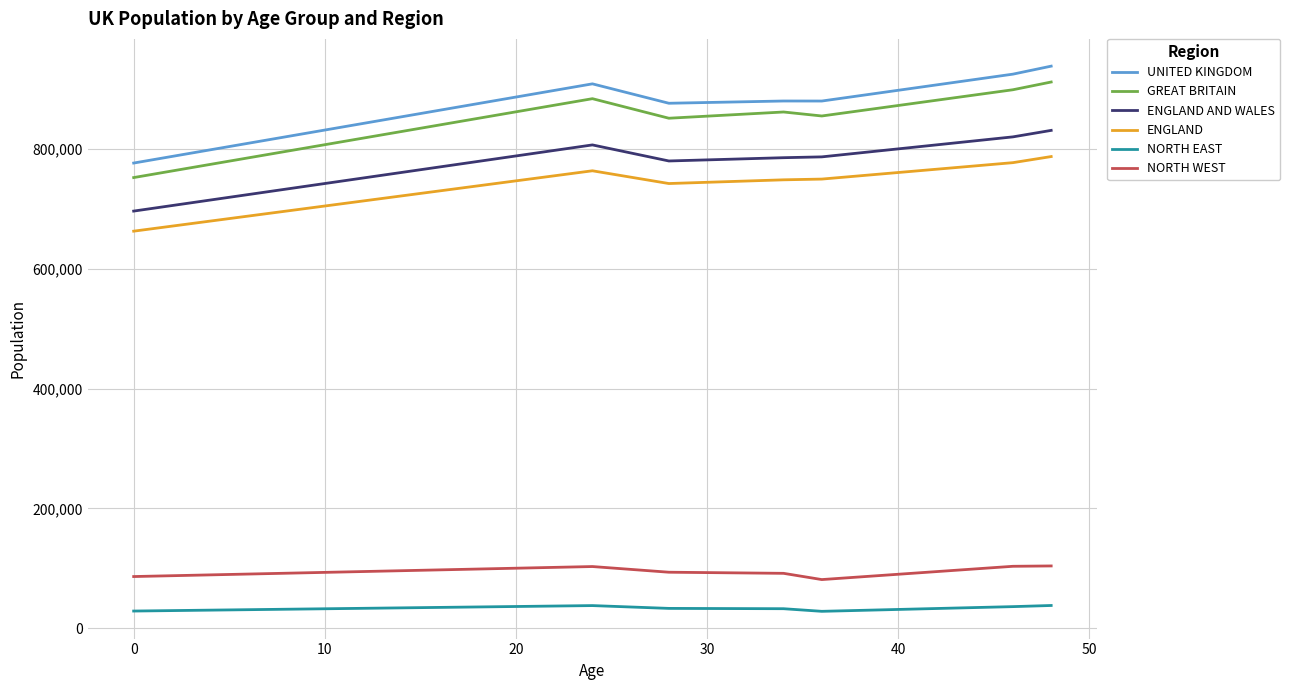

True or false: NORTH EAST and GREAT BRITAIN cross at least once.

False